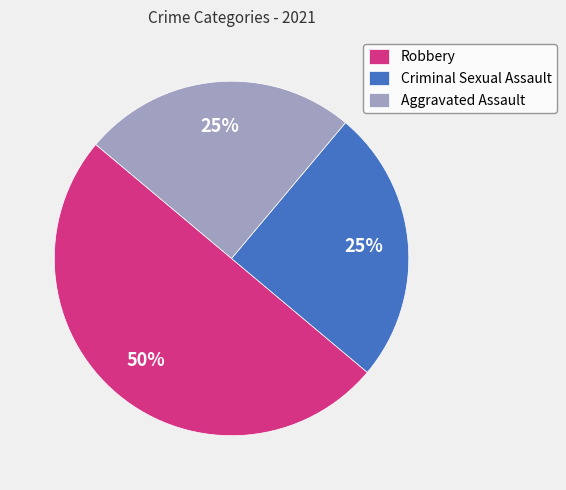

To the nearest percent, what portion does Robbery represent?

50%